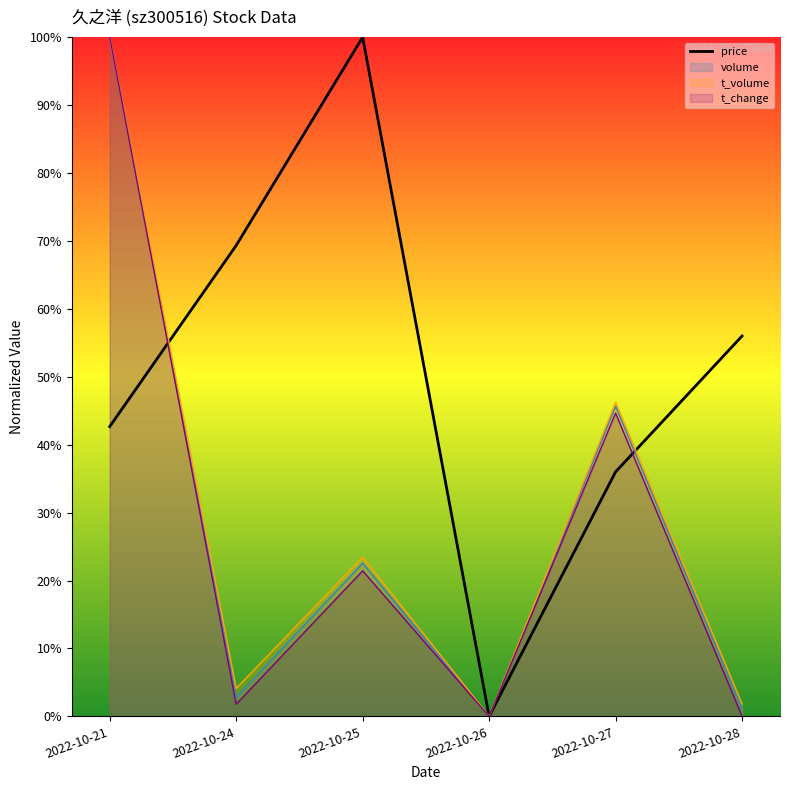

Reading left to right, list all the values displayed in this chart.

2022-10-21=0.4	2022-10-24=0.7	2022-10-25=1.0	2022-10-26=0.0	2022-10-27=0.4	2022-10-28=0.6